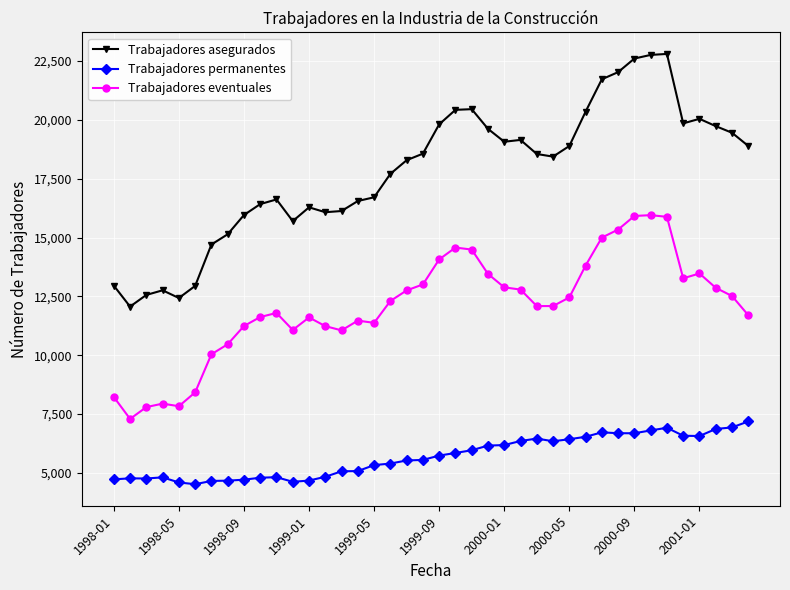

What is the value of the Trabajadores permanentes point at the 22nd from the left?

5849